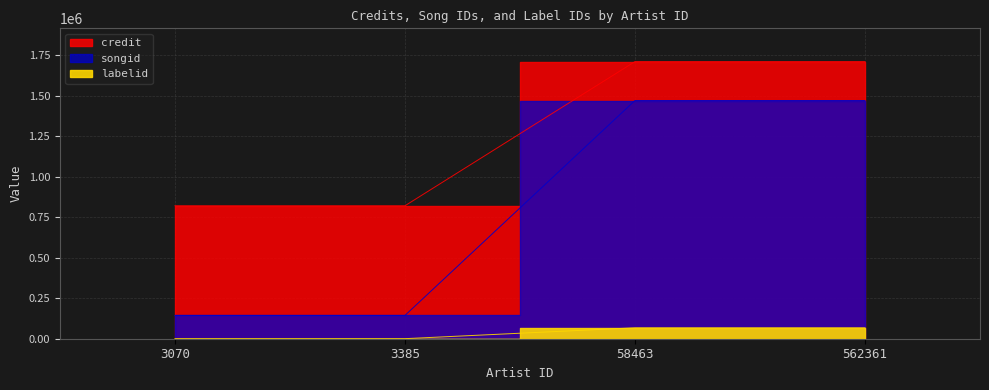

True or false: labelid and songid intersect in this chart.

False